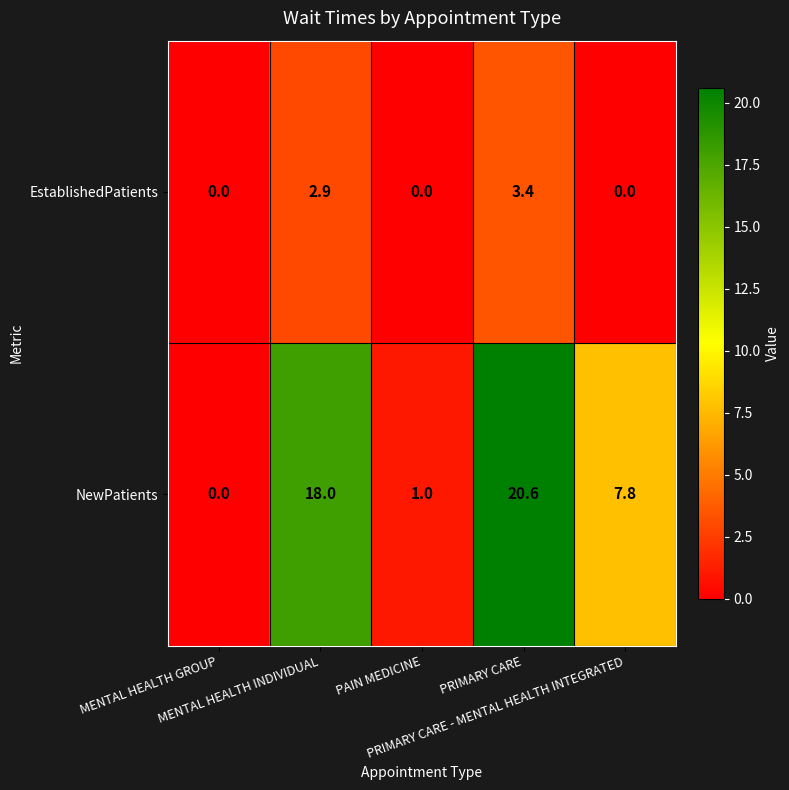

List the series in order of their overall mean, lowest first.

EstablishedPatients, NewPatients